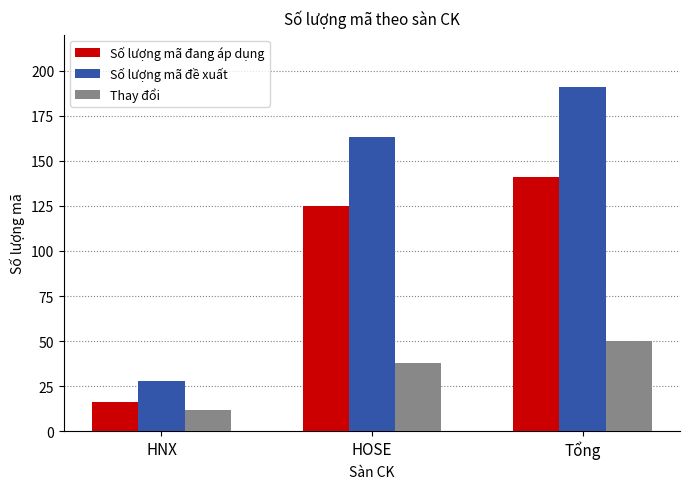

Which series has the largest range (max minus min)?

Số lượng mã đề xuất